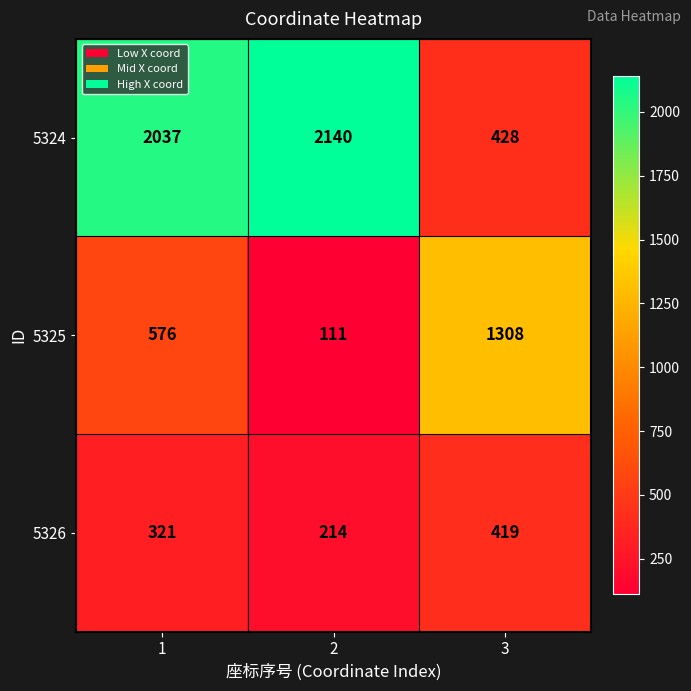

What value does the 5326 series have at 1, to the nearest 50?

300